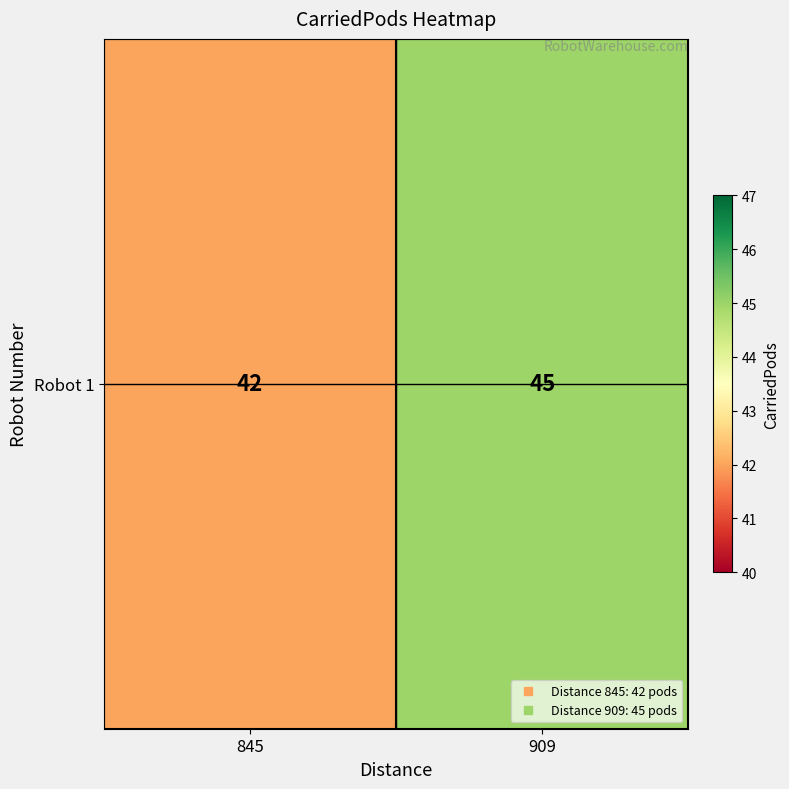

List the labels in order of value, smallest first.

845, 909